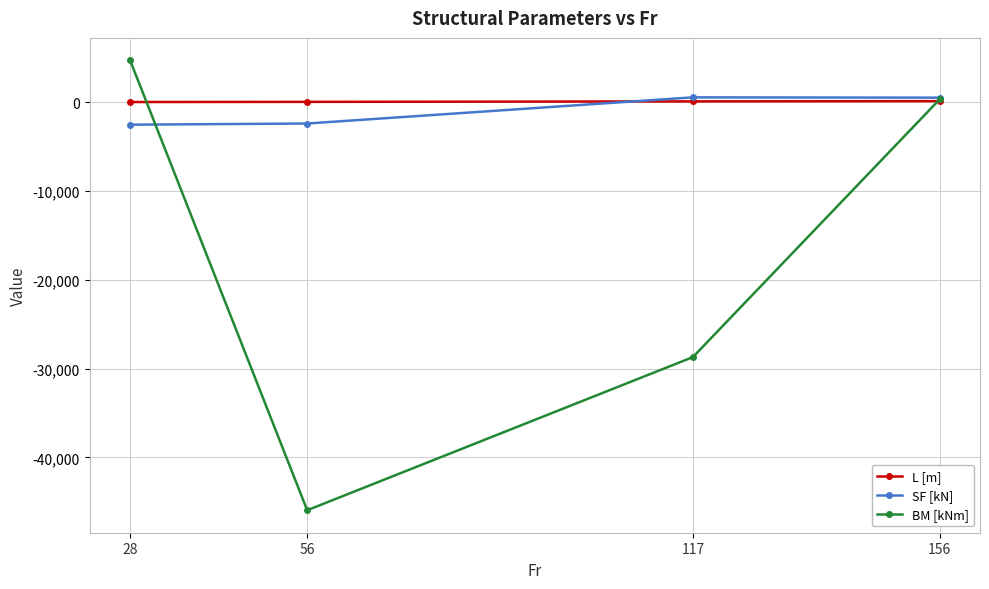

True or false: SF [kN] and L [m] intersect in this chart.

True